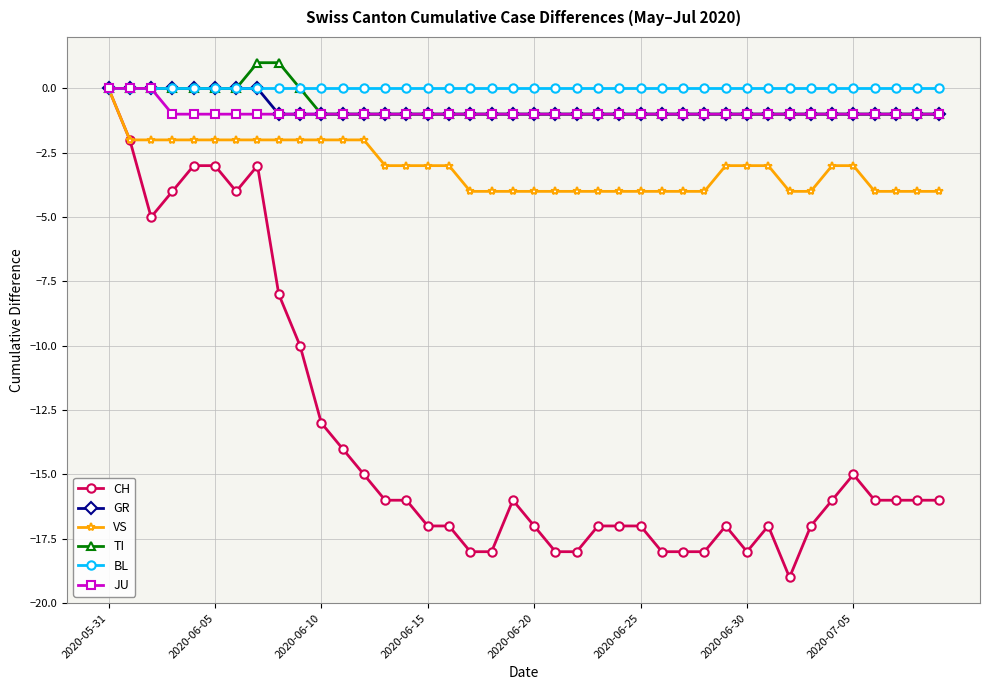

Which series has the largest total across all categories?

BL